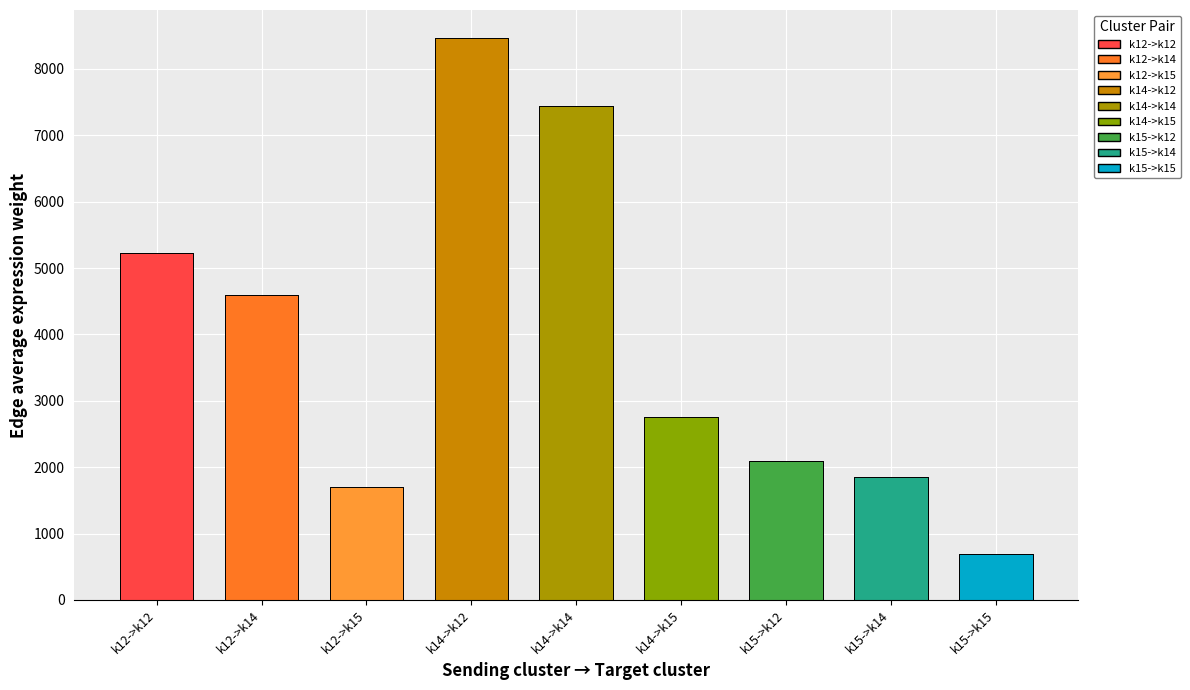

What is the label of the 8th bar from the left?

k15->k14